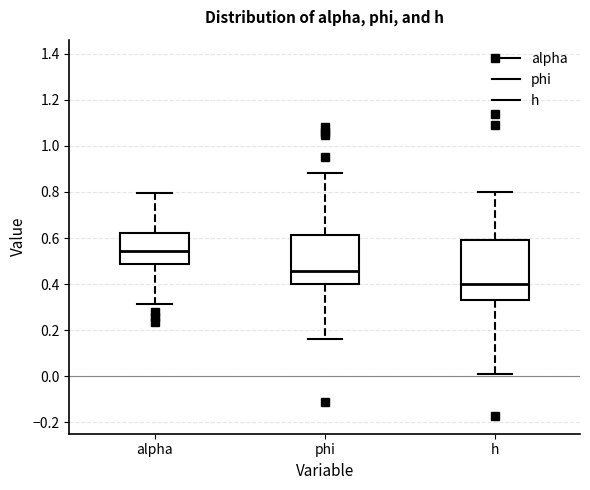

Reading left to right, read every box against the y-axis: the position of its median line, the range the box covers, and the ends of its whiskers. The values are not printed on the chart, so give them approximately, as read against the axis.

alpha: median 0.54, box 0.48 to 0.62, whiskers 0.32 to 0.80
phi: median 0.46, box 0.40 to 0.62, whiskers 0.16 to 0.88
h: median 0.40, box 0.32 to 0.60, whiskers 0.02 to 0.80